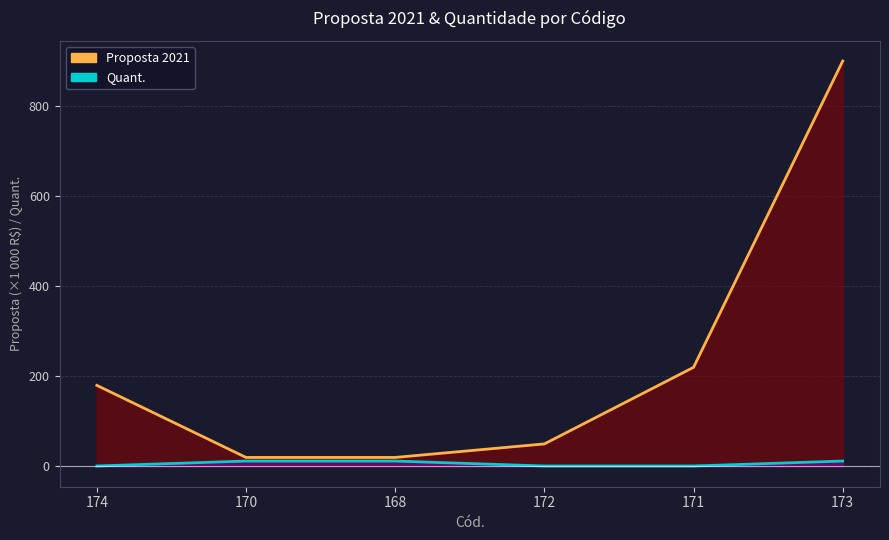

Rank the series by their average value, from highest to lowest.

Proposta 2021, Quant.